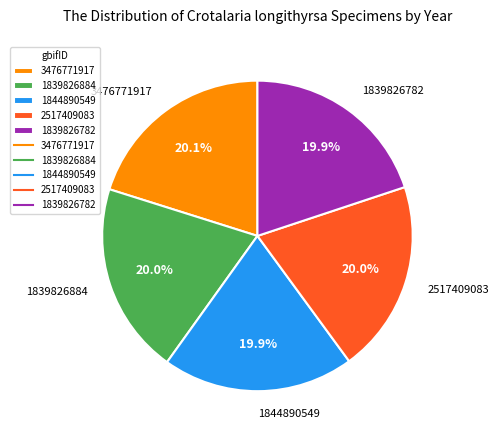

To the nearest percent, what is the combined percentage of 1839826782 and 2517409083?

40%